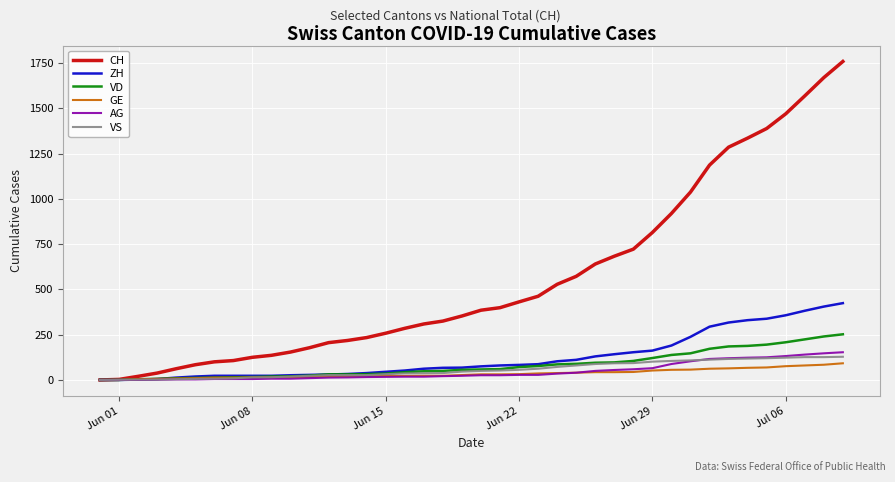

Which series has the widest spread of values?

CH